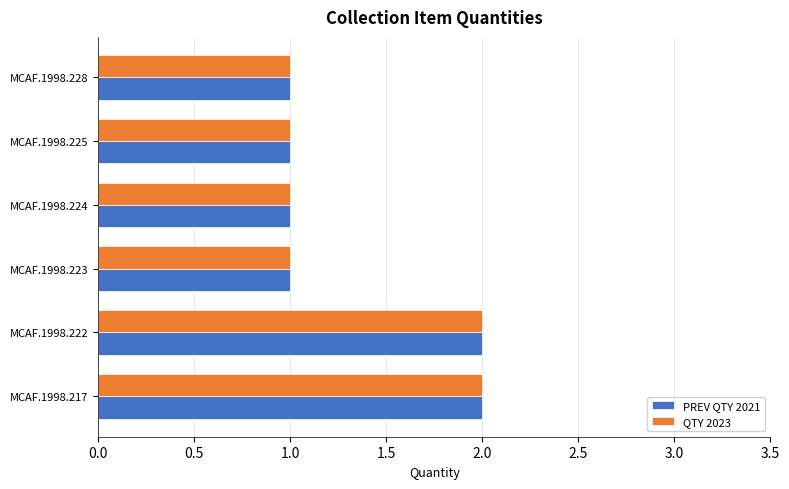

Is the value of PREV QTY 2021 at MCAF.1998.222 greater than the value of QTY 2023 at MCAF.1998.223?

Yes